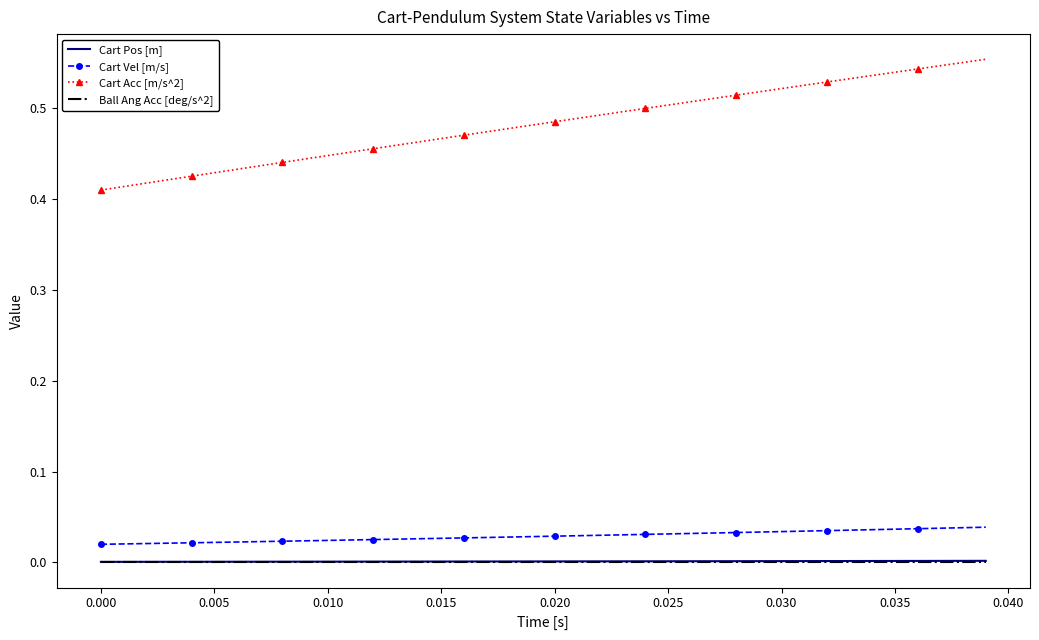

Which series has the largest range (max minus min)?

Cart Acc [m/s^2]